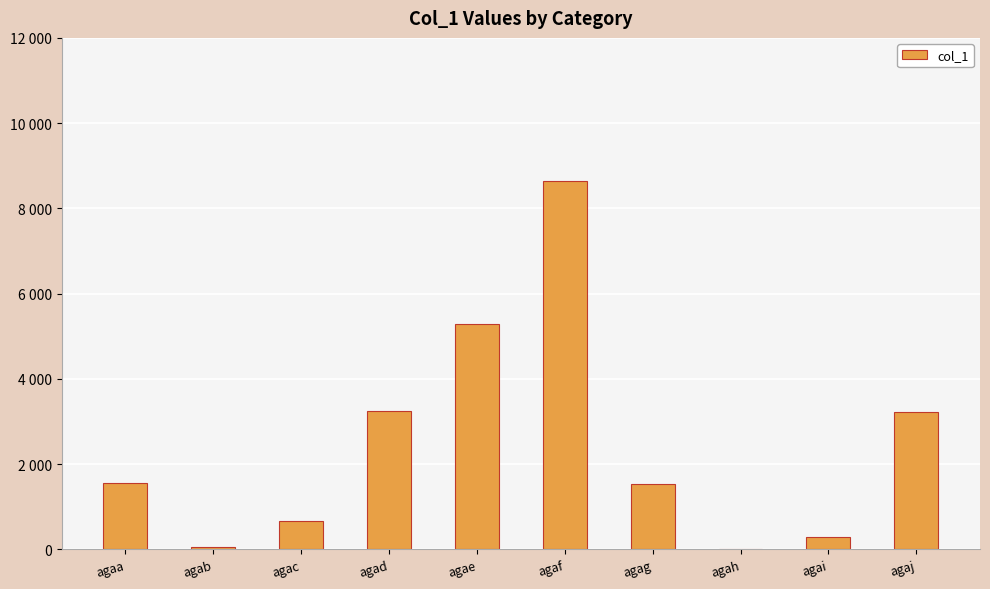

Are the bars horizontal?

No